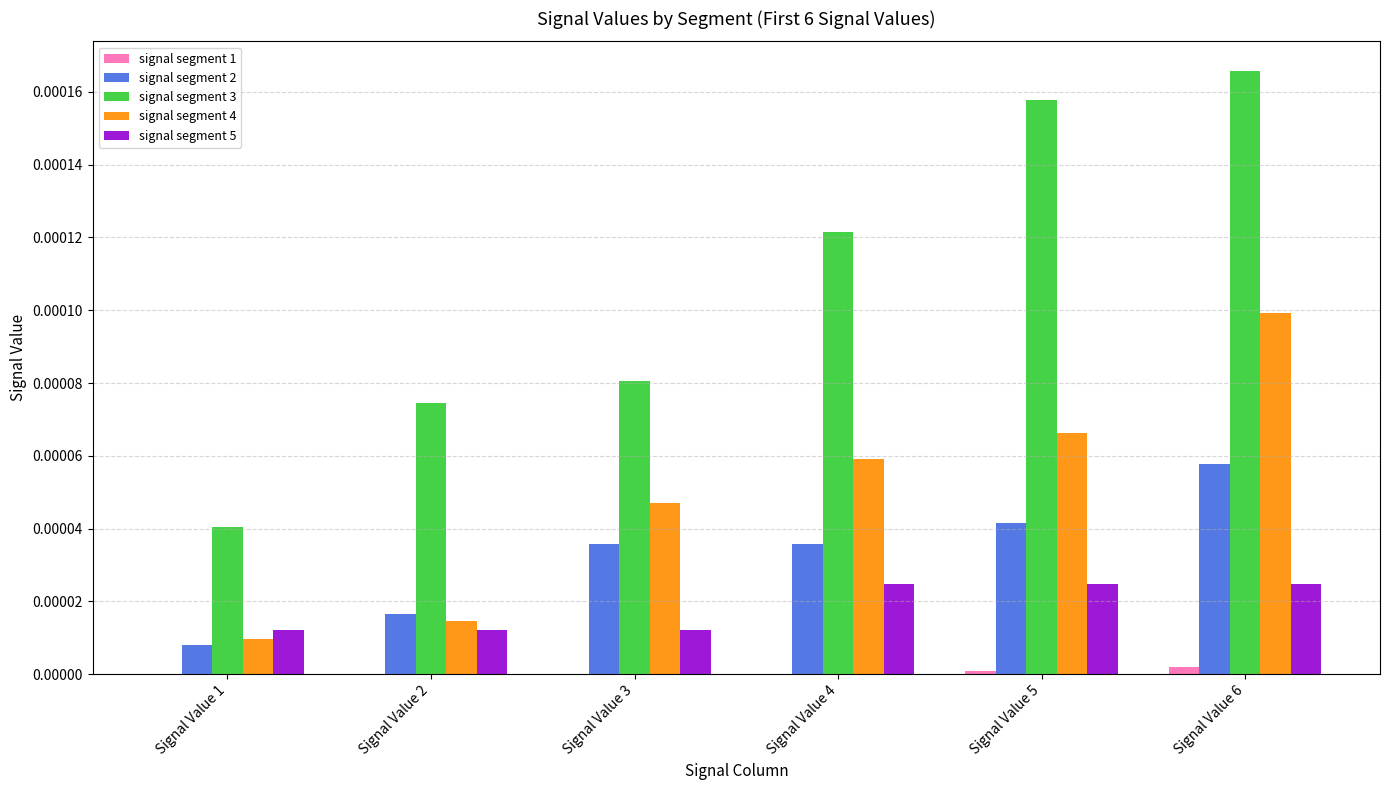

The value of signal segment 3 at Signal Value 2 is 0.0. True or false?

True